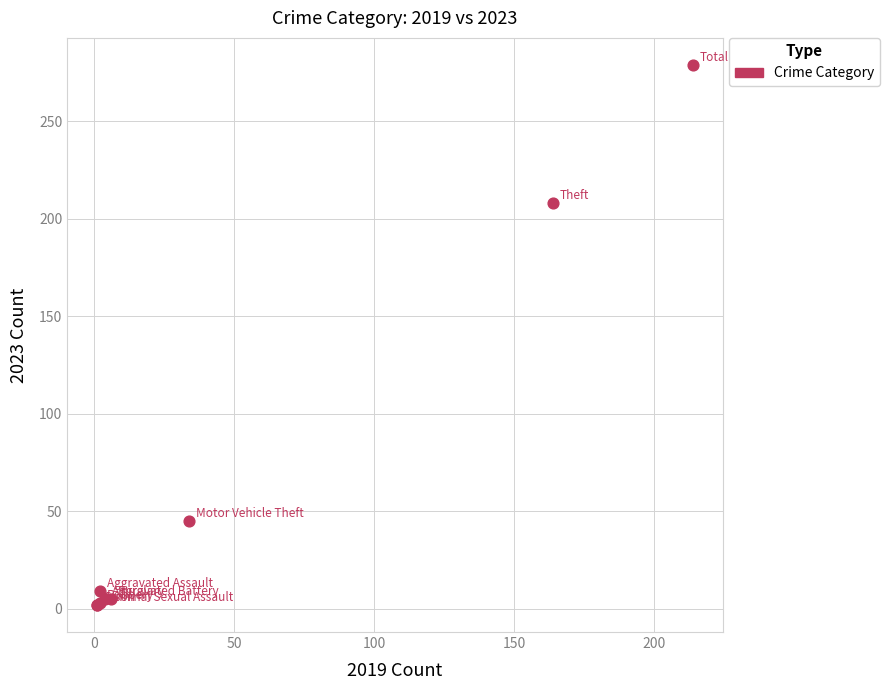

What Y value in the scatter plot is closest to 140?

208